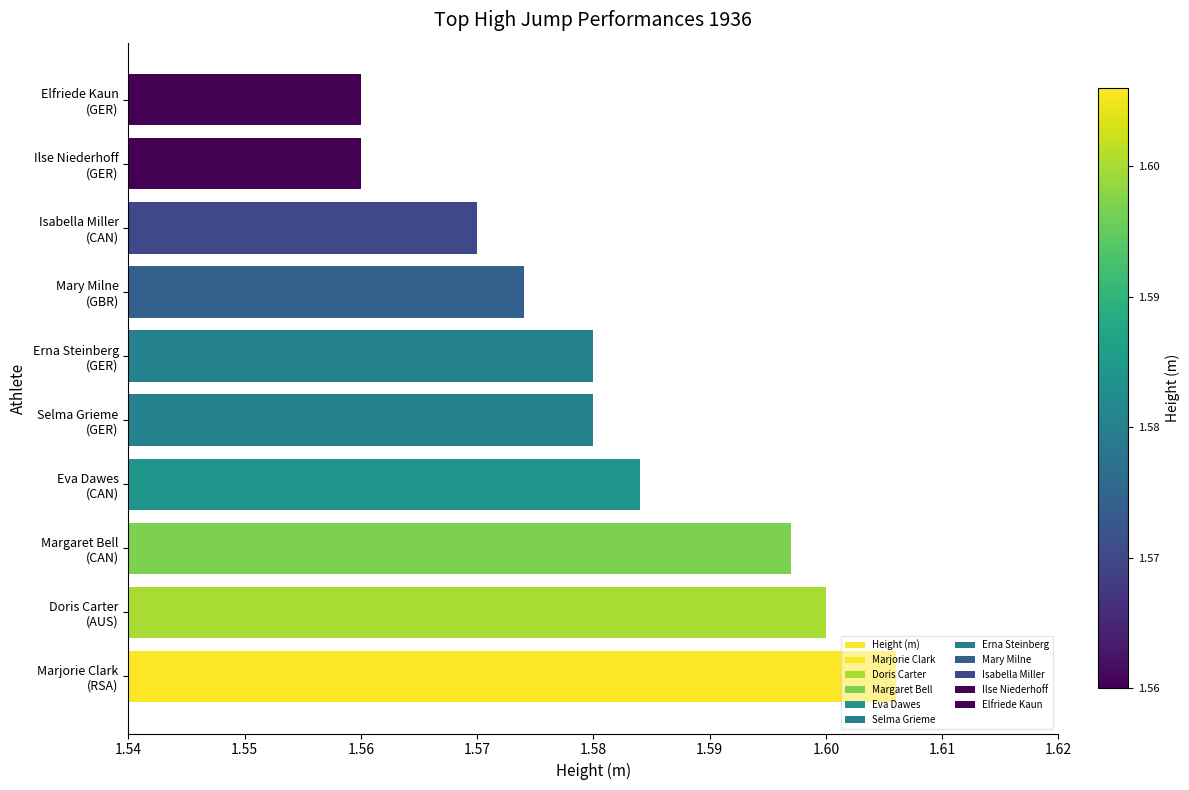

What is the sum of the values at 1.57 and 1.60?

3.2